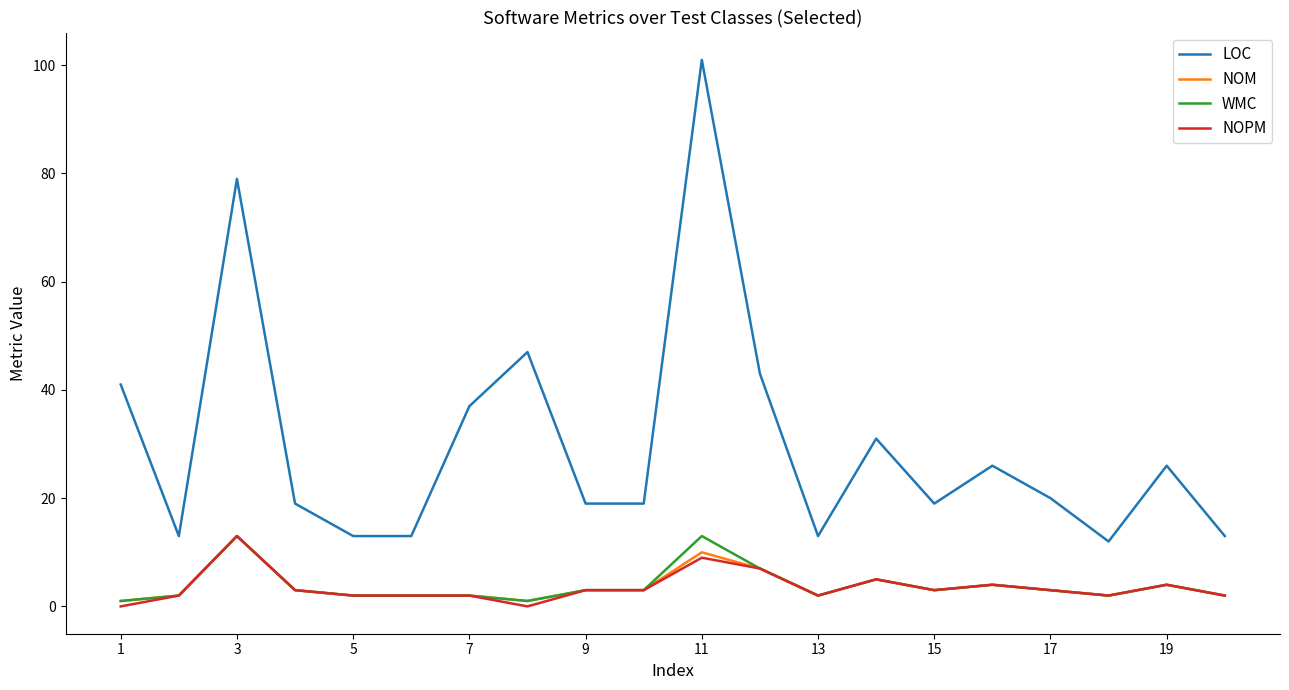

True or false: WMC and LOC intersect in this chart.

False